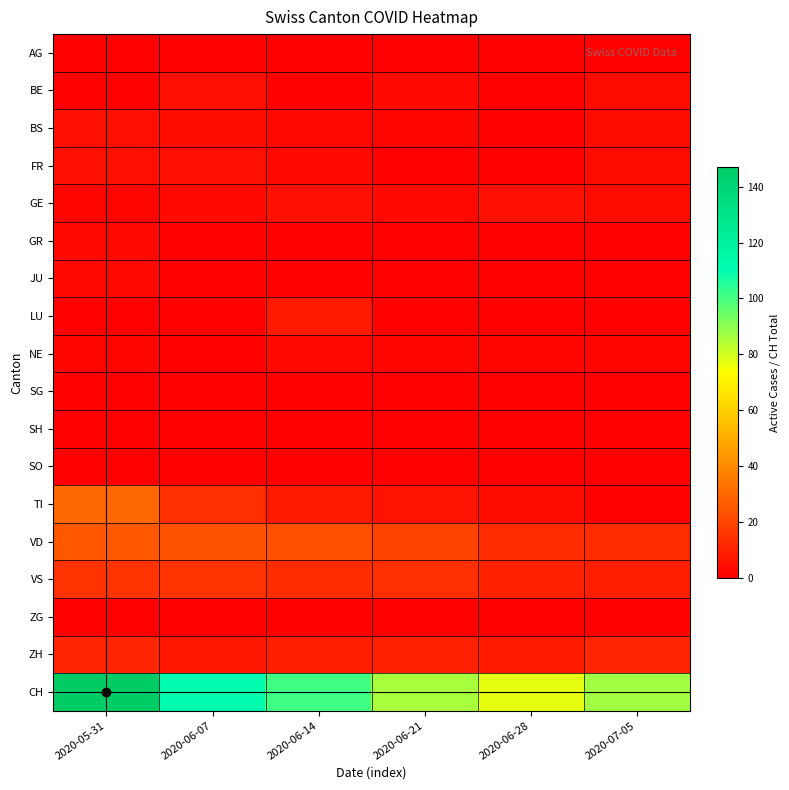

Between 2020-07-05 and 2020-06-14, which is larger?

2020-07-05